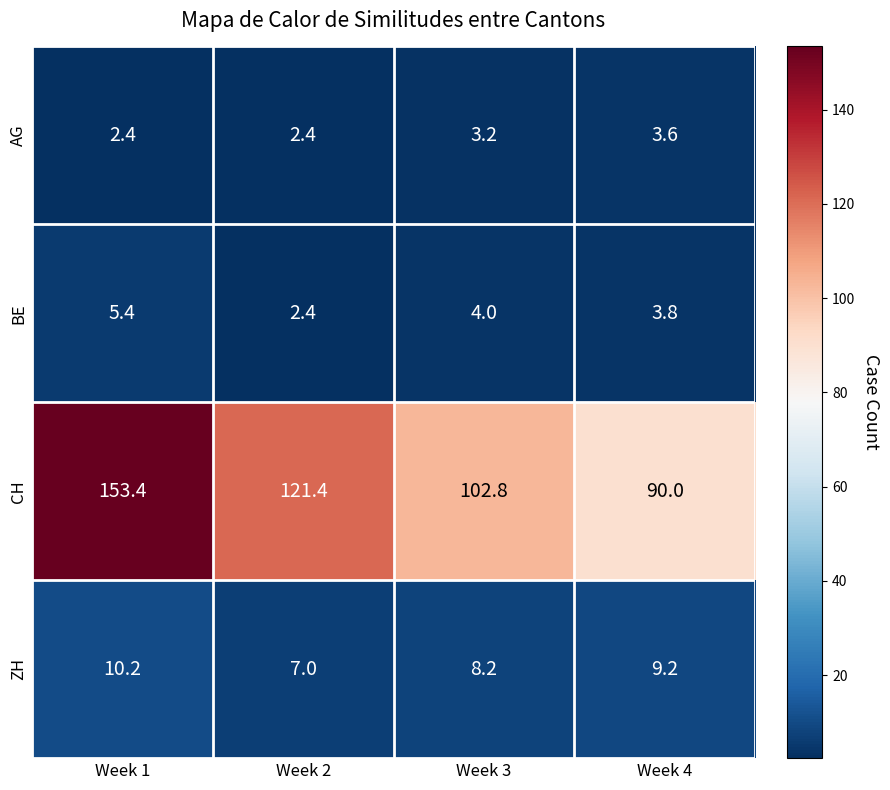

At which label does ZH first exceed 9?

Week 1